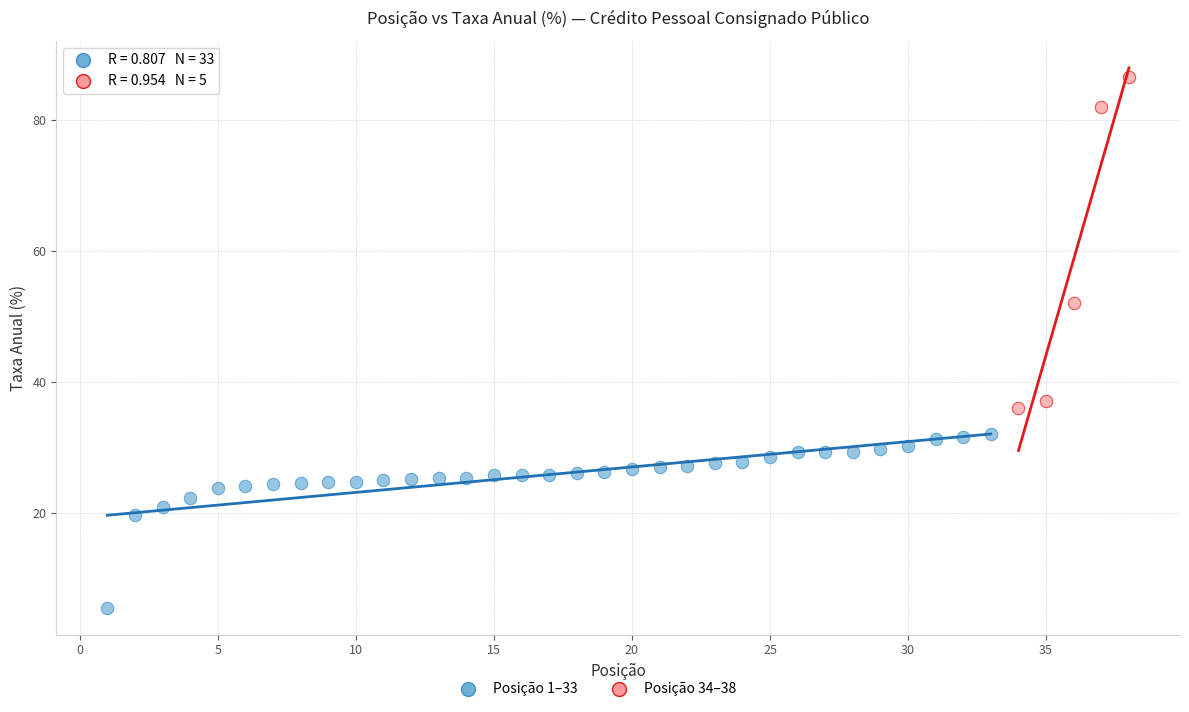

Which series contains the highest Y value?

Posição 34–38